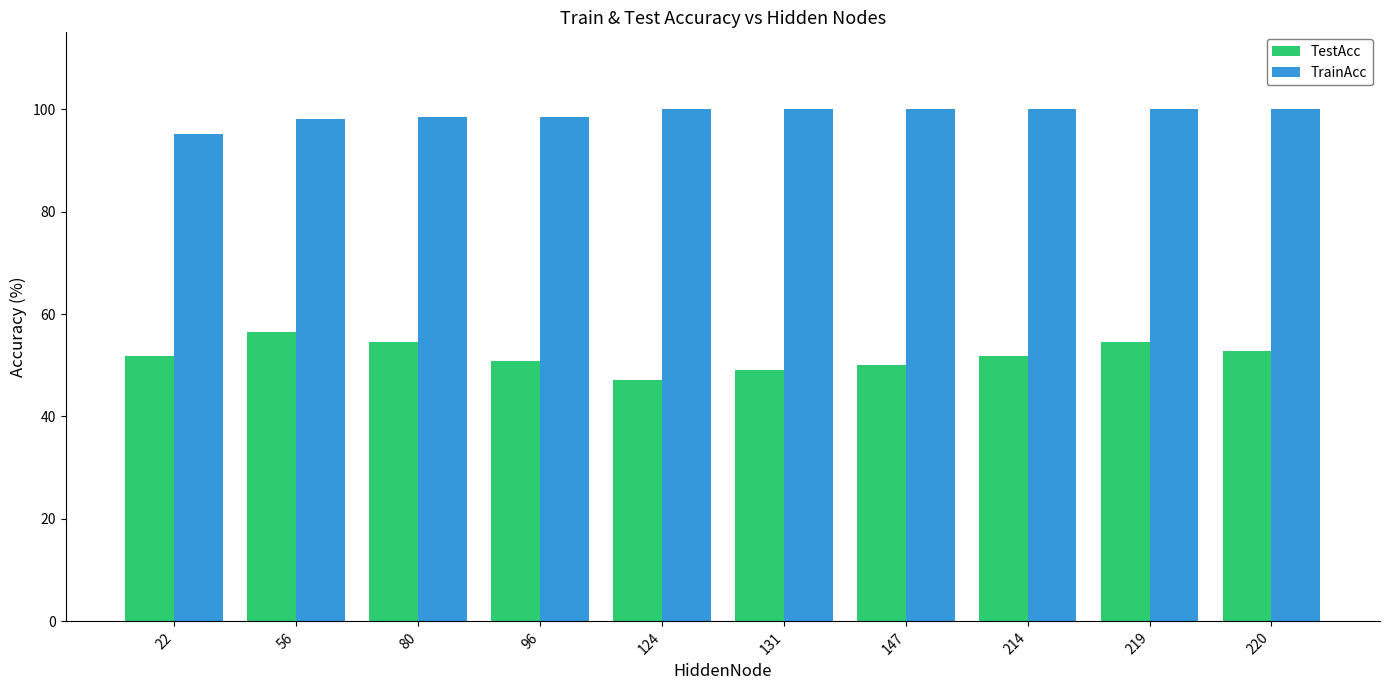

Does the chart contain stacked bars?

No